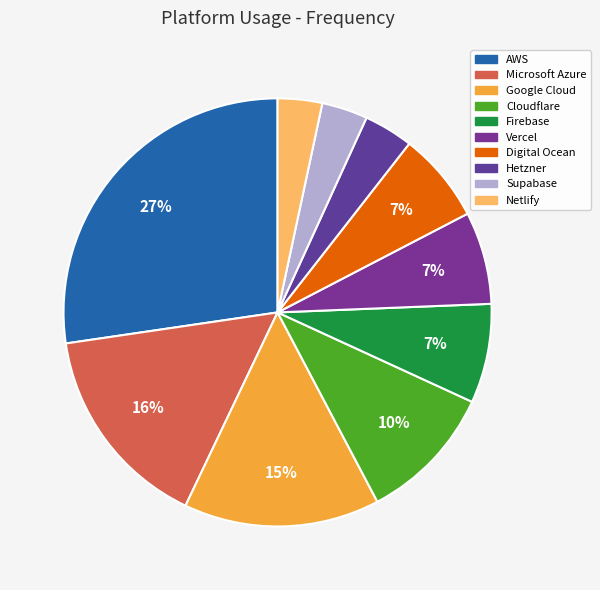

What is the smallest slice in the pie chart?

Netlify